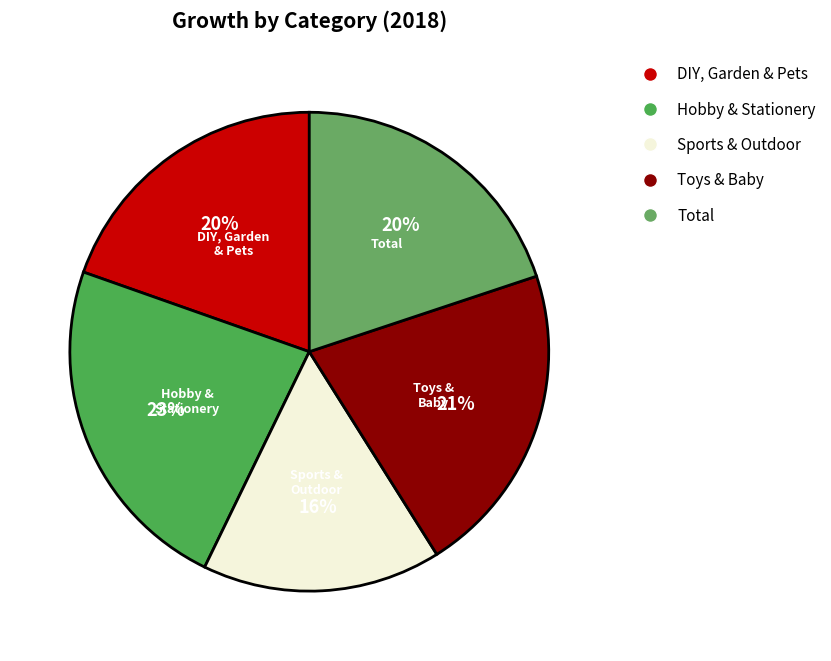

Count the number of slices in the pie.

5